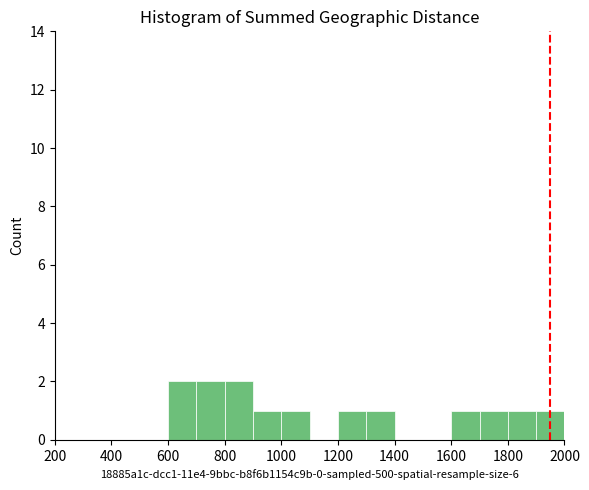

Reading left to right, transcribe this chart: for each bar, give the range it covers on the x-axis and its height. The values are not printed on the chart, so give them approximately, as read against the axis.

200 to 300: 0
300 to 400: 0
400 to 500: 0
500 to 600: 0
600 to 700: 2
700 to 800: 2
800 to 900: 2
900 to 1000: 1
1000 to 1100: 1
1100 to 1200: 0
1200 to 1300: 1
1300 to 1400: 1
1400 to 1500: 0
1500 to 1600: 0
1600 to 1700: 1
1700 to 1800: 1
1800 to 1900: 1
1900 to 2000: 1